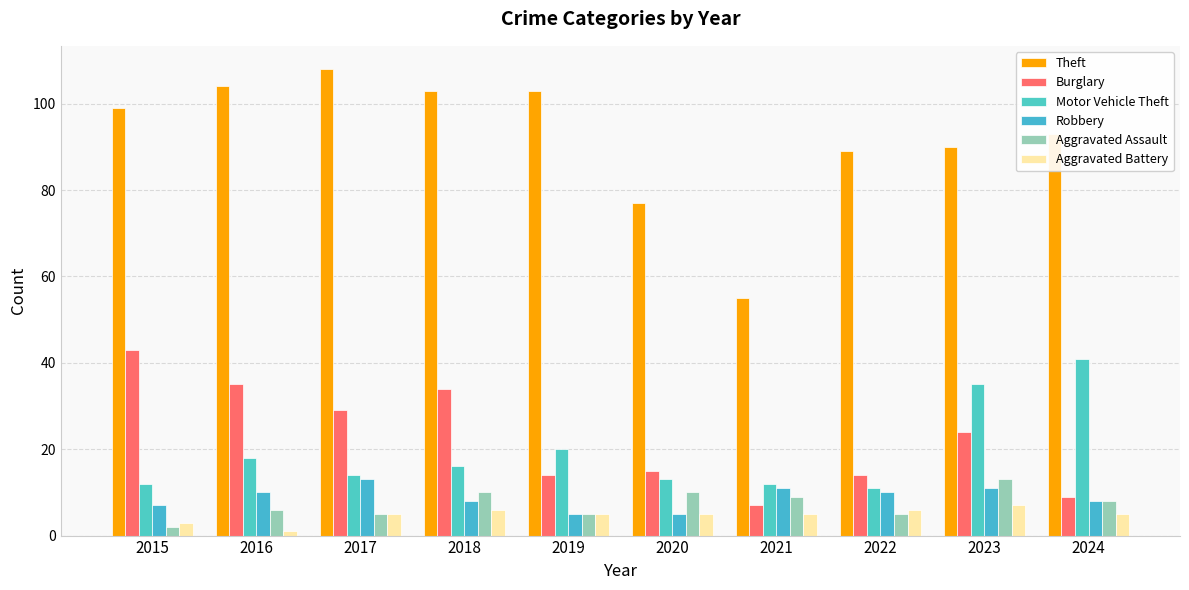

Reading right to left, what are all the values shown in this chart?

Theft: 93	90	89	55	77	103	103	108	104	99
Burglary: 9	24	14	7	15	14	34	29	35	43
Motor Vehicle Theft: 41	35	11	12	13	20	16	14	18	12
Robbery: 8	11	10	11	5	5	8	13	10	7
Aggravated Assault: 8	13	5	9	10	5	10	5	6	2
Aggravated Battery: 5	7	6	5	5	5	6	5	1	3